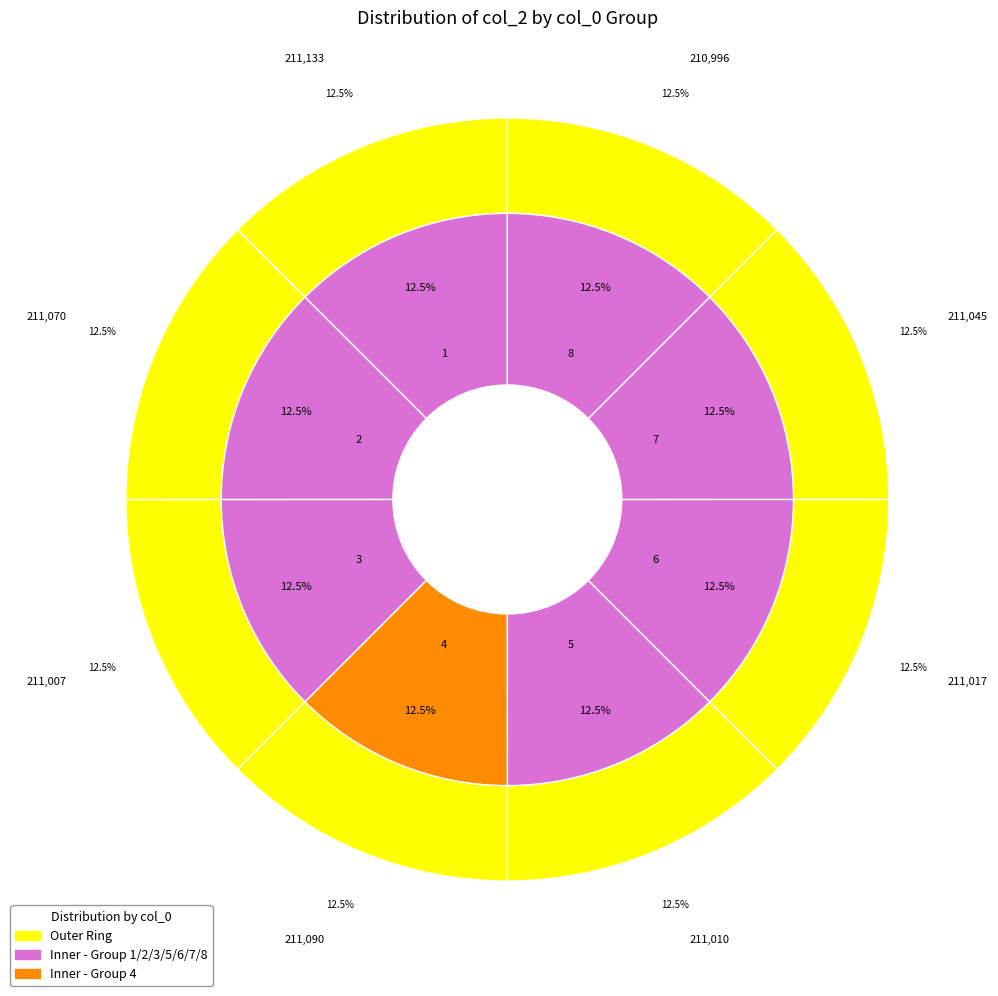

What is the change in value from 1 to 2?

-63